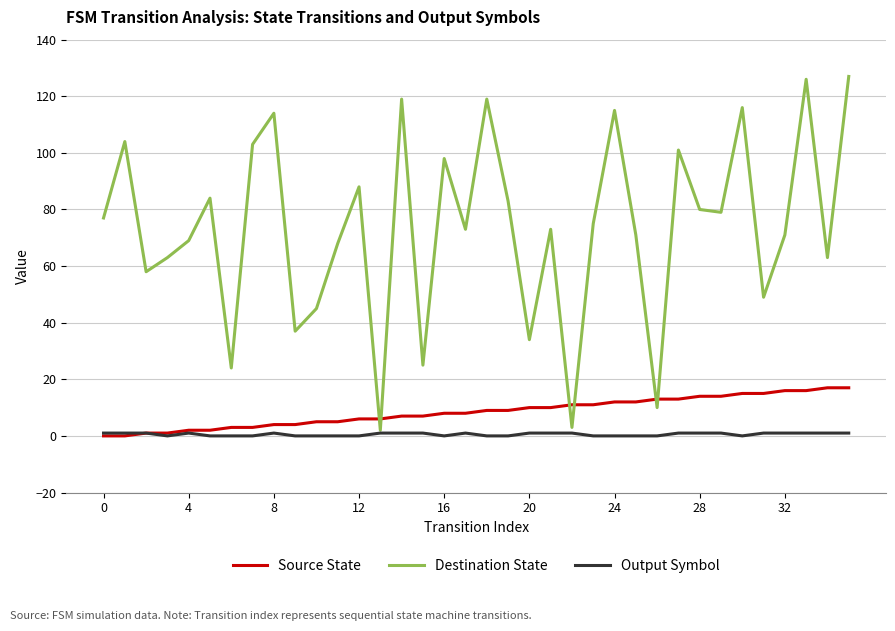

How many values in the Output Symbol series are below 1?

16